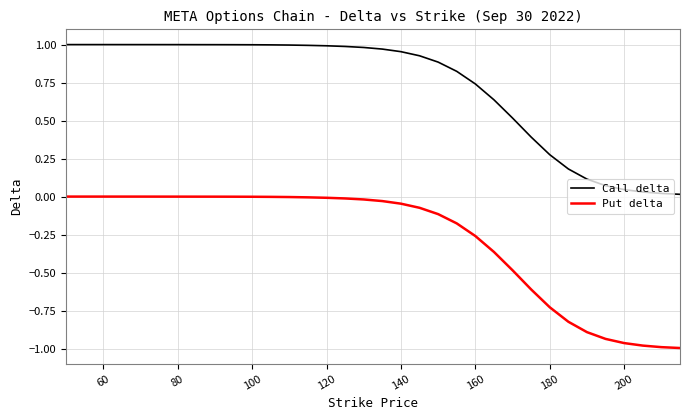

Which series has the largest range (max minus min)?

Put delta